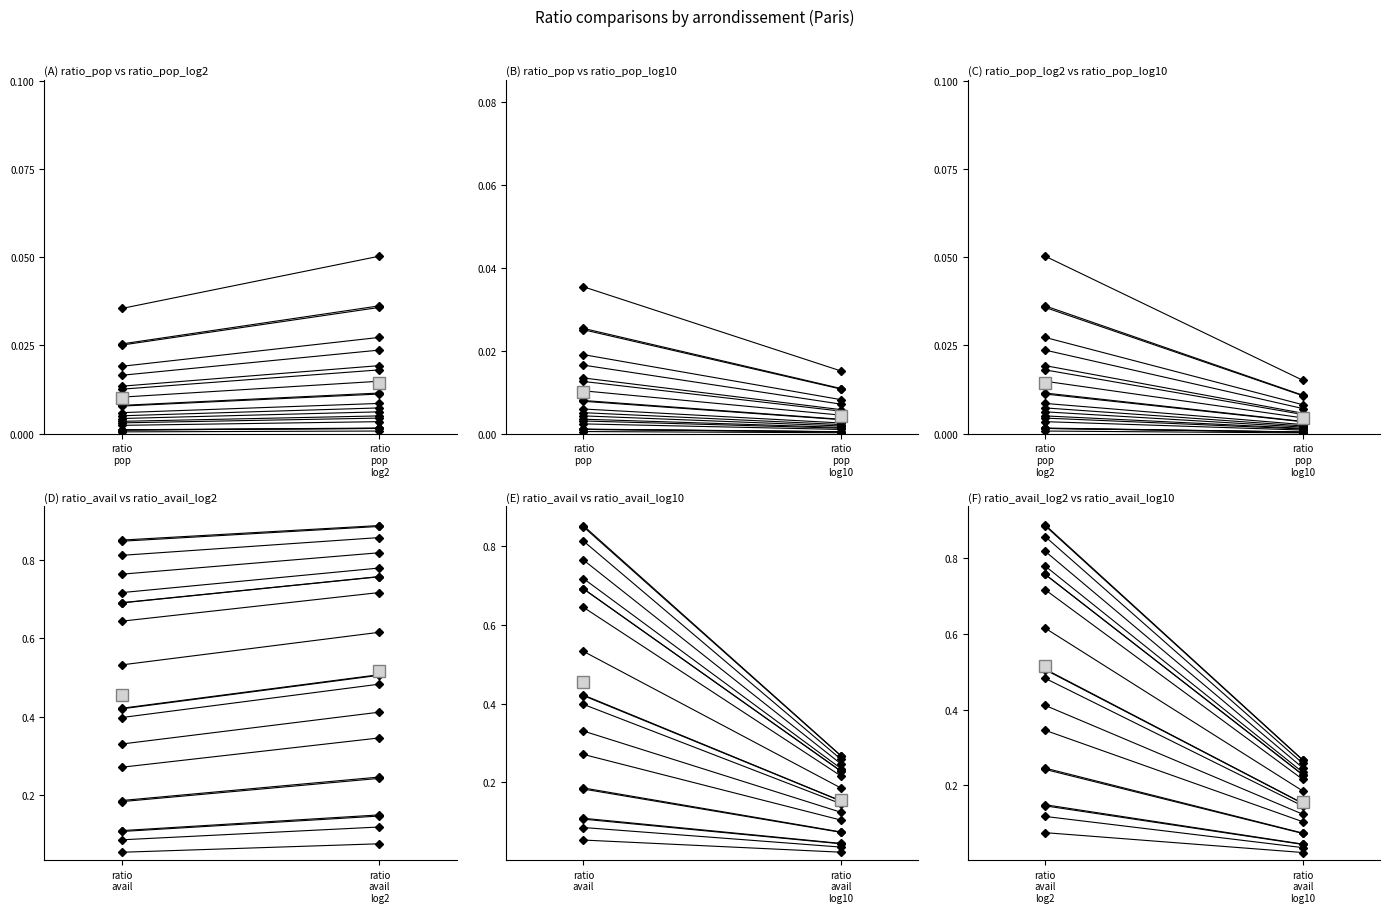

True or false: ratio_pop has a value of 0.0 at 75115.

True